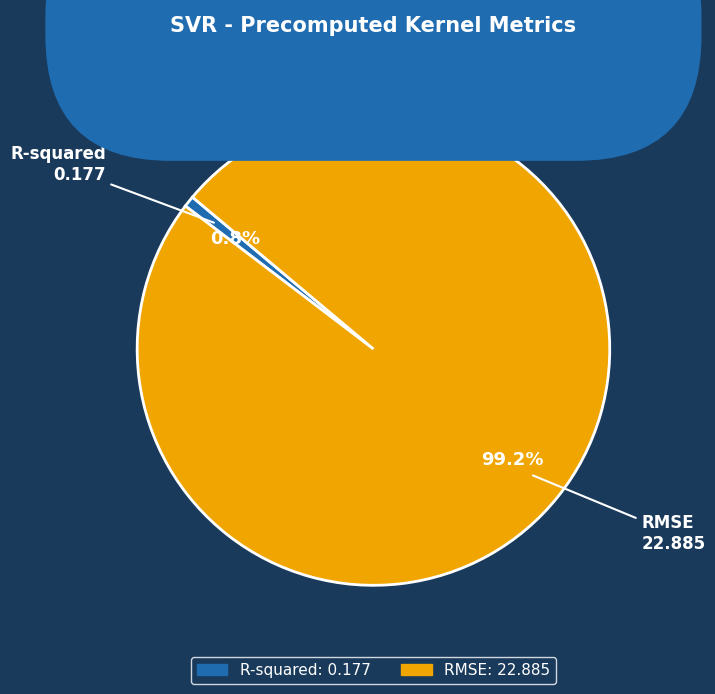

What portion of the pie excludes RMSE?

0.8%